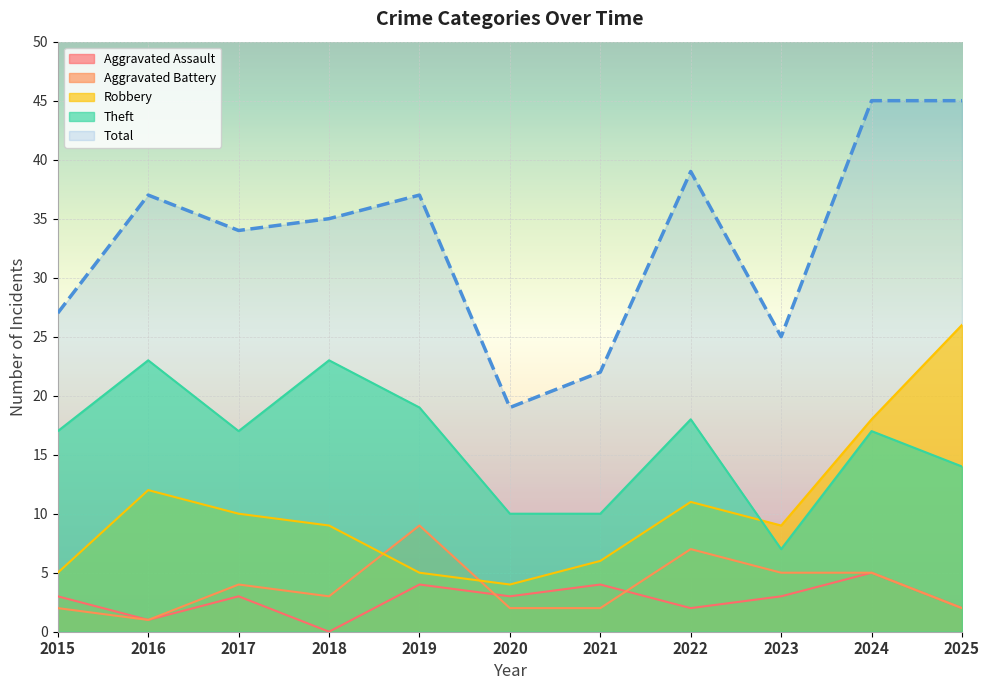

Reading left to right, extract all data points from this chart.

Aggravated Assault: 2015=3	2016=1	2017=3	2018=0	2019=4	2020=3	2021=4	2022=2	2023=3	2024=5	2025=2
Aggravated Battery: 2015=2	2016=1	2017=4	2018=3	2019=9	2020=2	2021=2	2022=7	2023=5	2024=5	2025=2
Robbery: 2015=5	2016=12	2017=10	2018=9	2019=5	2020=4	2021=6	2022=11	2023=9	2024=18	2025=26
Theft: 2015=17	2016=23	2017=17	2018=23	2019=19	2020=10	2021=10	2022=18	2023=7	2024=17	2025=14
Total: 2015=27	2016=37	2017=34	2018=35	2019=37	2020=19	2021=22	2022=39	2023=25	2024=45	2025=45